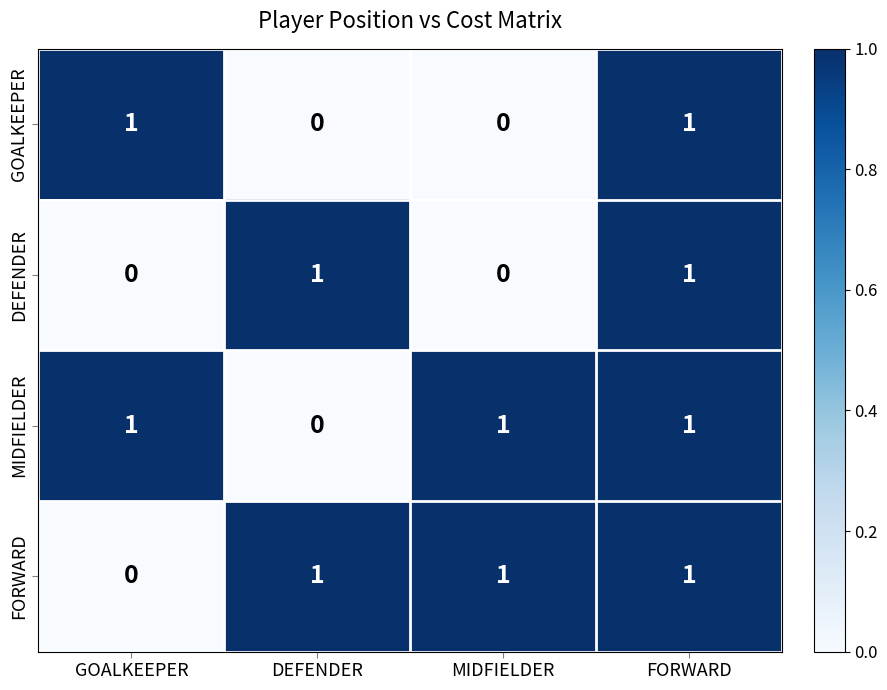

Reading right to left, what are all the values shown in this chart?

GOALKEEPER: FORWARD=1	MIDFIELDER=0	DEFENDER=0	GOALKEEPER=1
DEFENDER: FORWARD=1	MIDFIELDER=0	DEFENDER=1	GOALKEEPER=0
MIDFIELDER: FORWARD=1	MIDFIELDER=1	DEFENDER=0	GOALKEEPER=1
FORWARD: FORWARD=1	MIDFIELDER=1	DEFENDER=1	GOALKEEPER=0